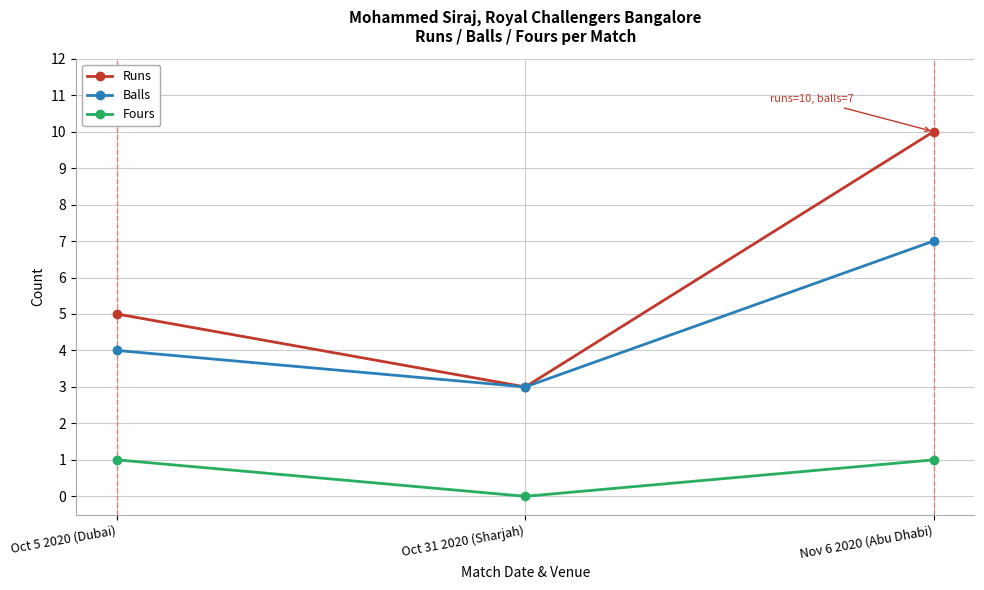

Rank the series by their average value, from highest to lowest.

Runs, Balls, Fours